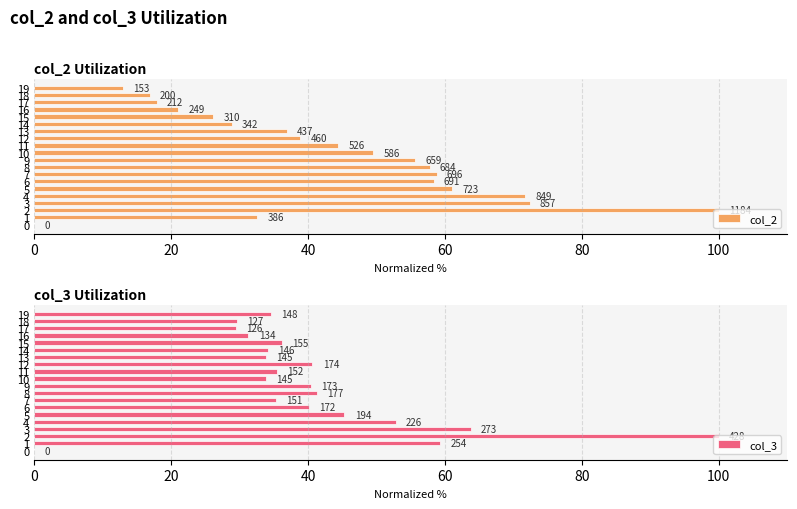

Which series has the widest spread of values?

col_2